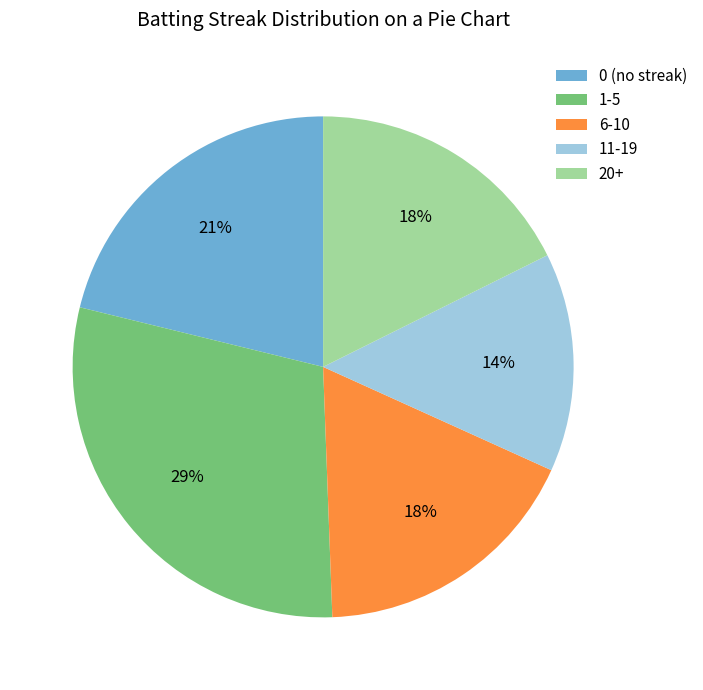

What is the smallest slice in the pie chart?

11-19